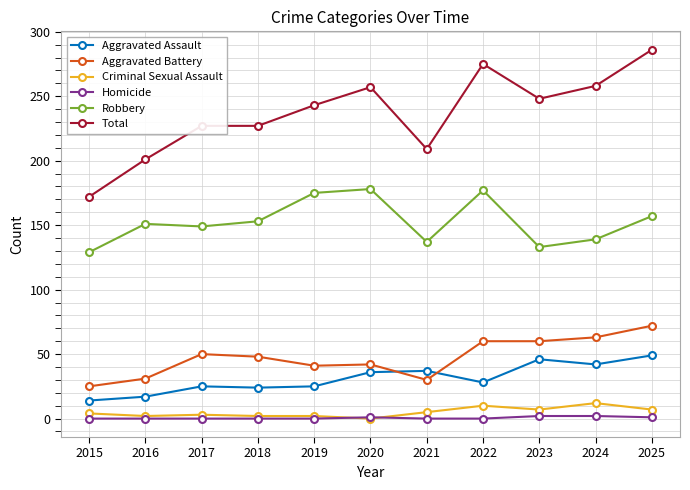

Count the number of data series in this chart.

6